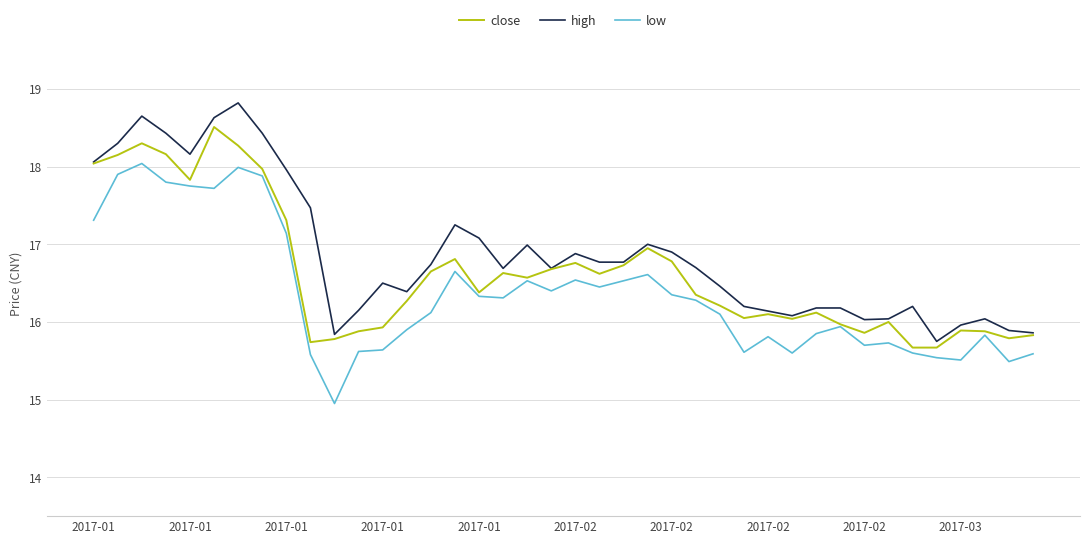

List the series in order of their peak value, highest first.

high, close, low